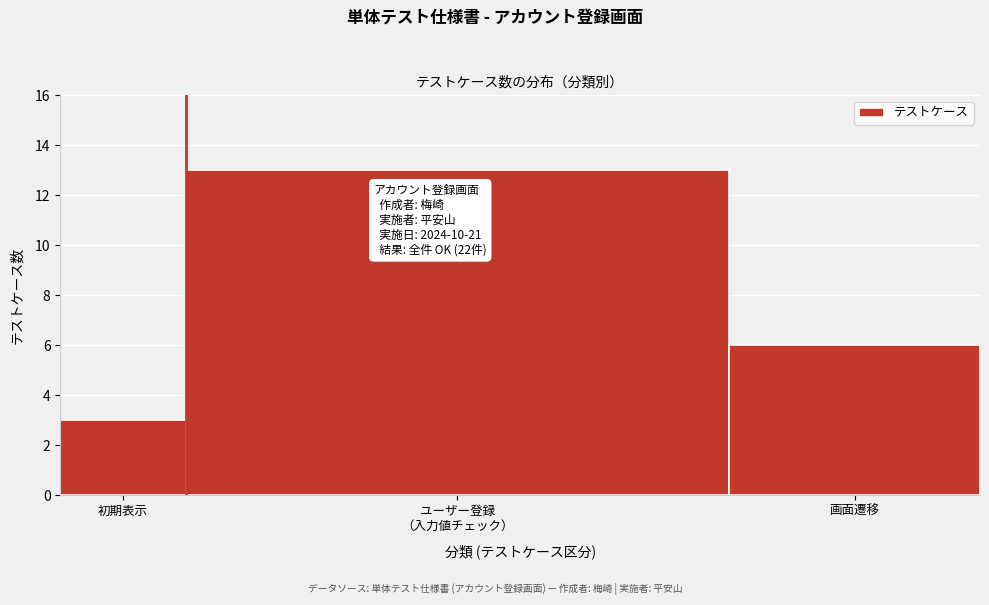

Reading left to right, what are all the values shown in this chart?

3	13	6